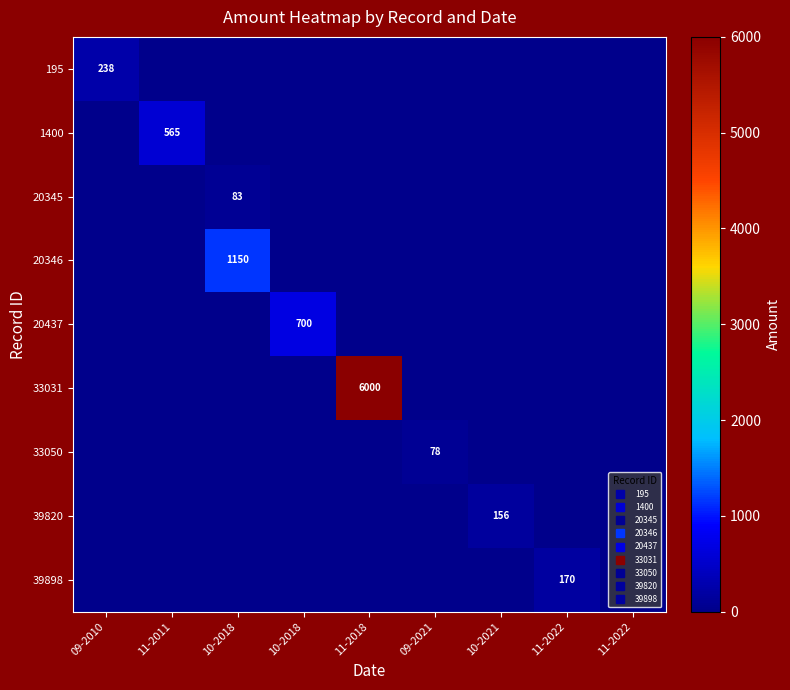

The value of 33050 at 09-2010 is 24. True or false?

False